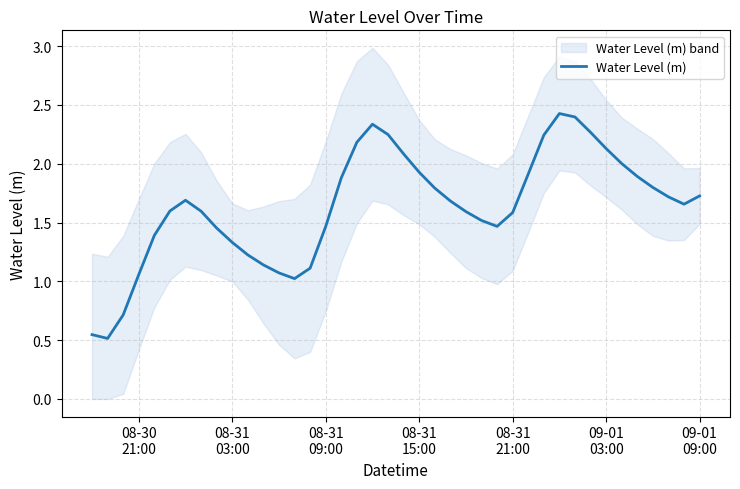

What is the highest value of the Water Level (m) series?

2.4